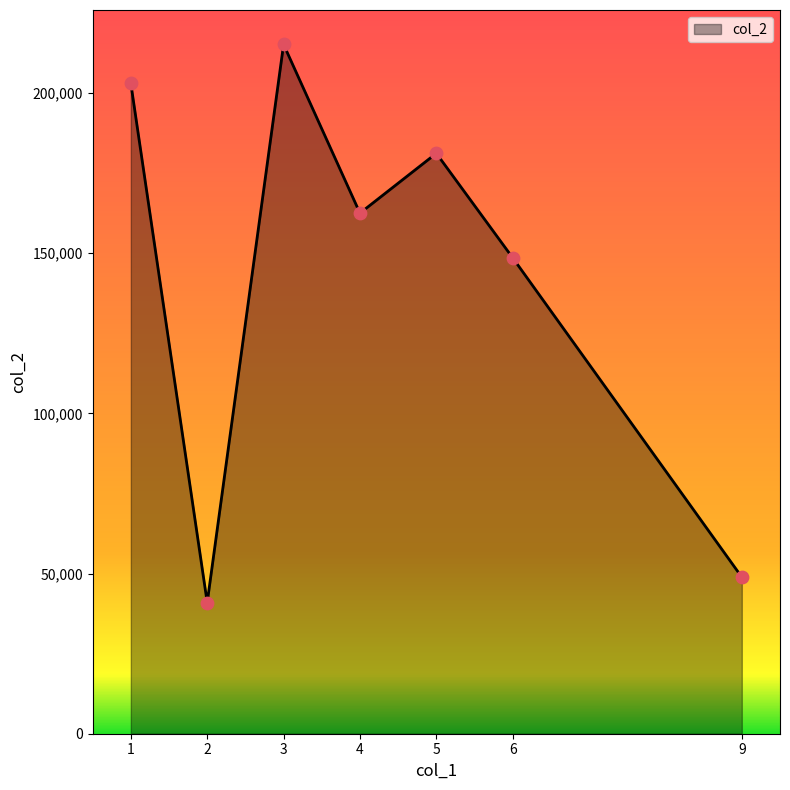

What is the change in value from 3 to 5?

-33971